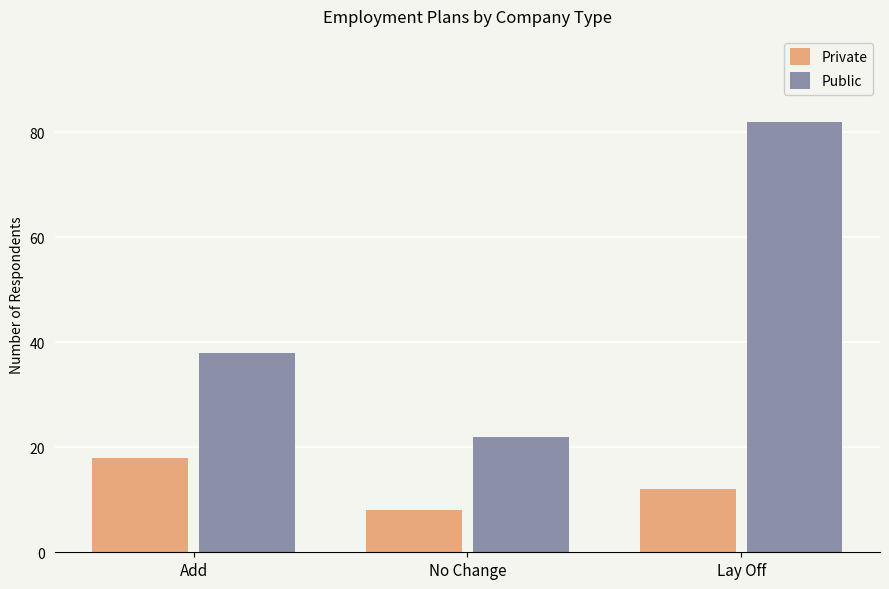

What is the value of the Private bar at the 2nd from the left?

8